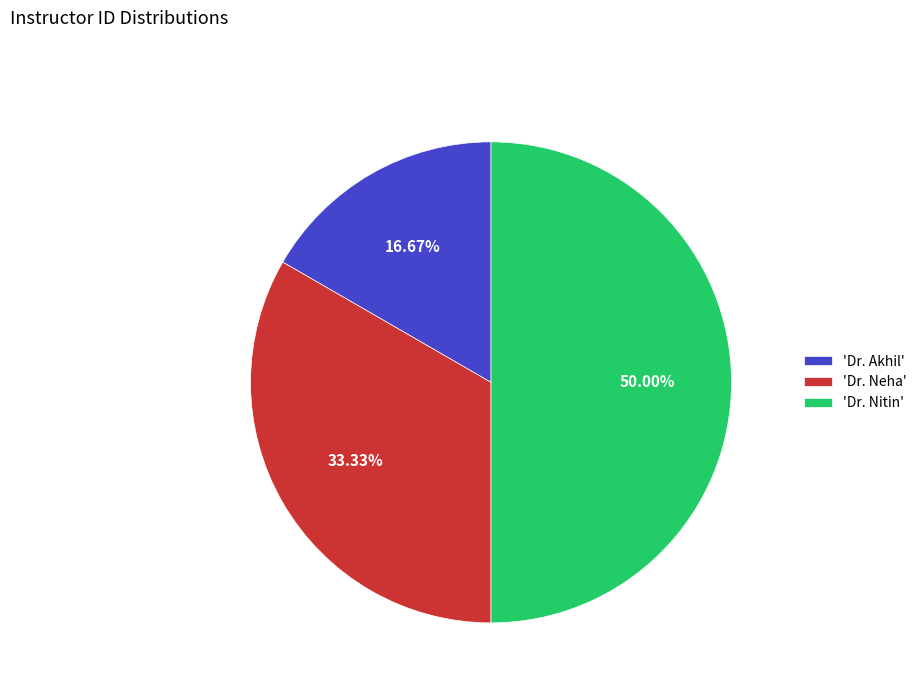

Which slice is the smallest?

'Dr. Akhil'